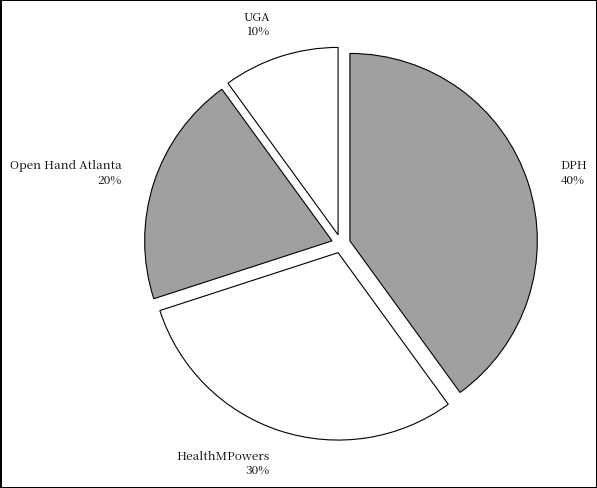

Rank the categories by value from highest to lowest.

DPH, HealthMPowers, Open Hand Atlanta, UGA